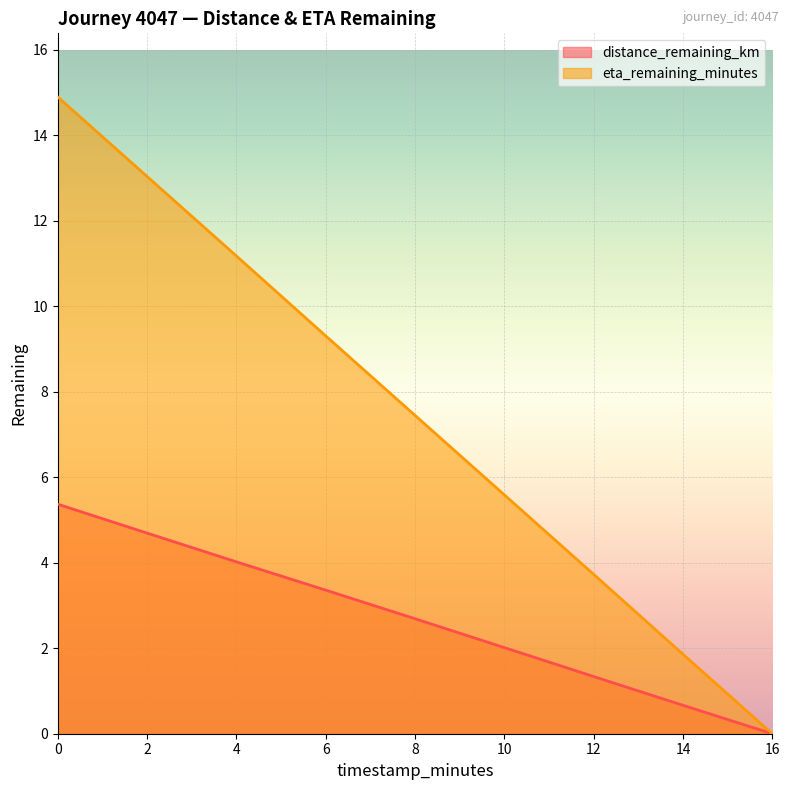

True or false: distance_remaining_km and eta_remaining_minutes cross at least once.

False